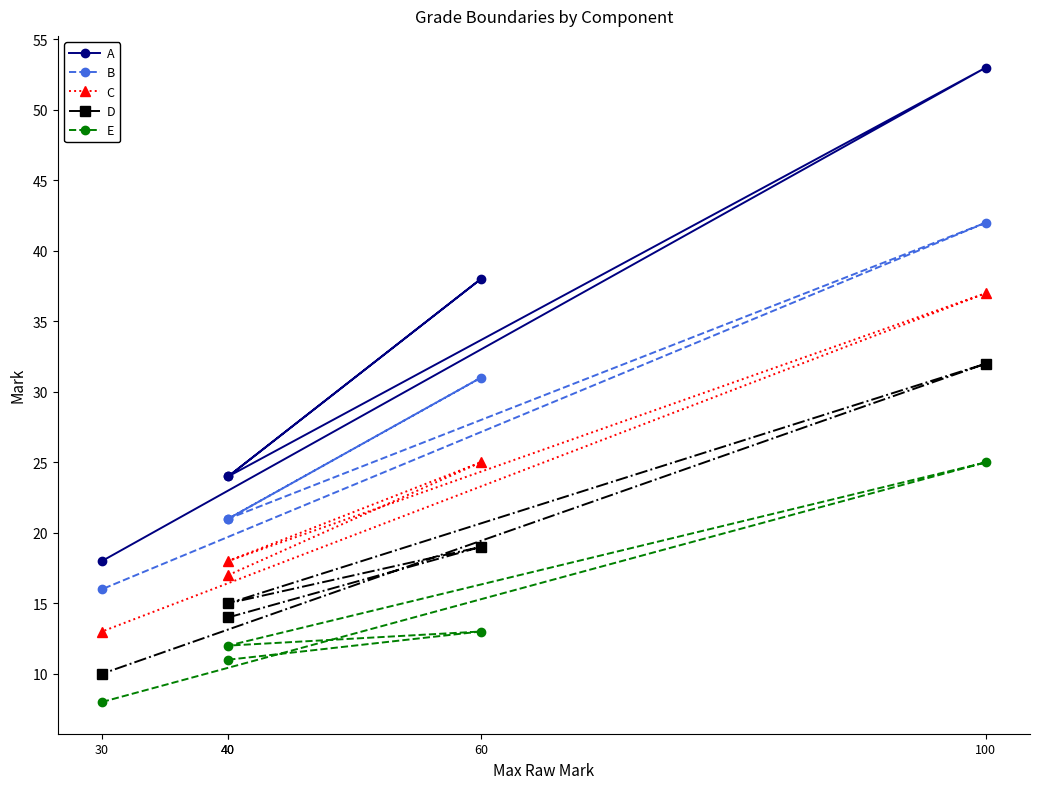

Which series has the largest total across all categories?

A